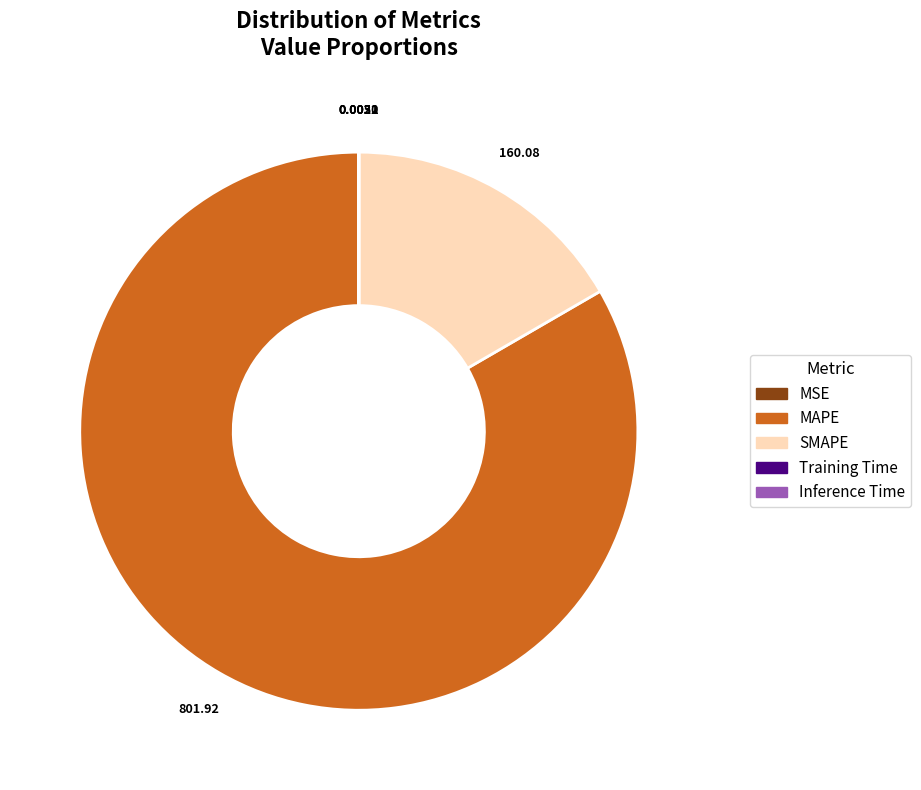

Does any single category account for the majority?

Yes